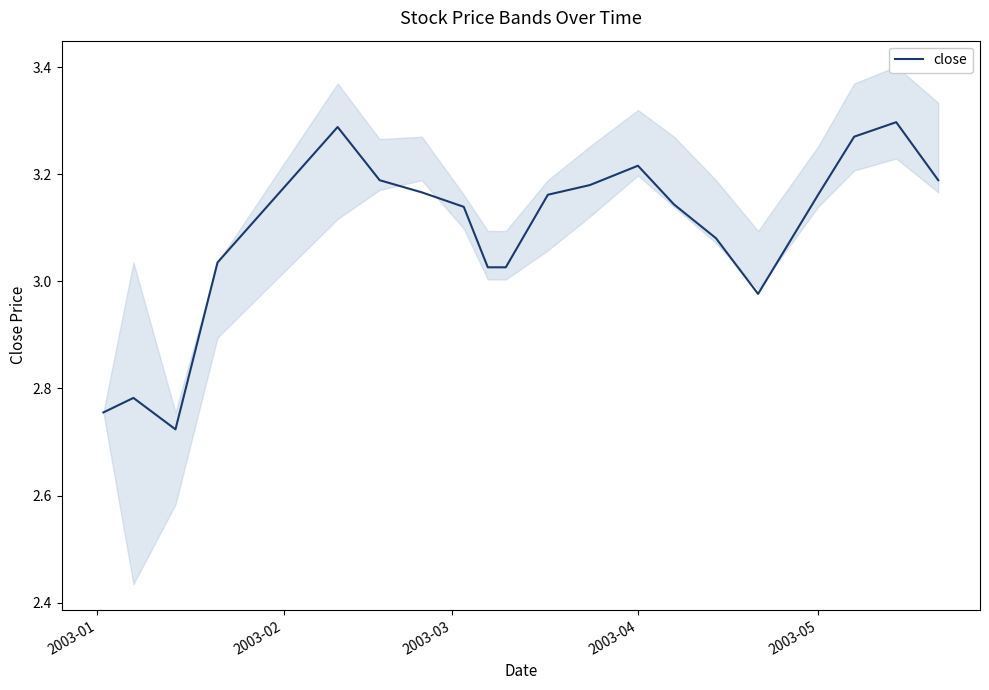

What is the sum of all values?

61.8